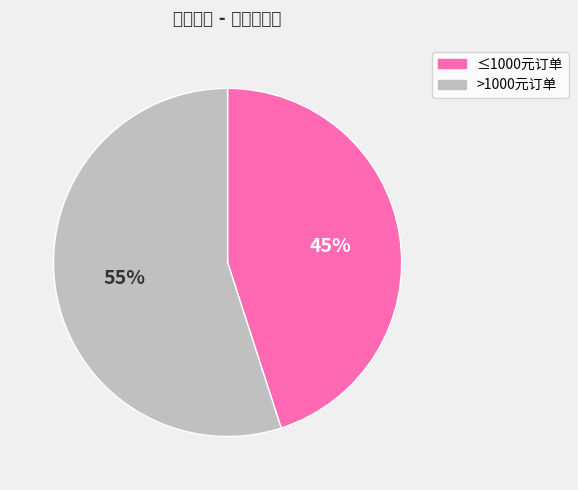

Is there a majority slice in this chart?

Yes